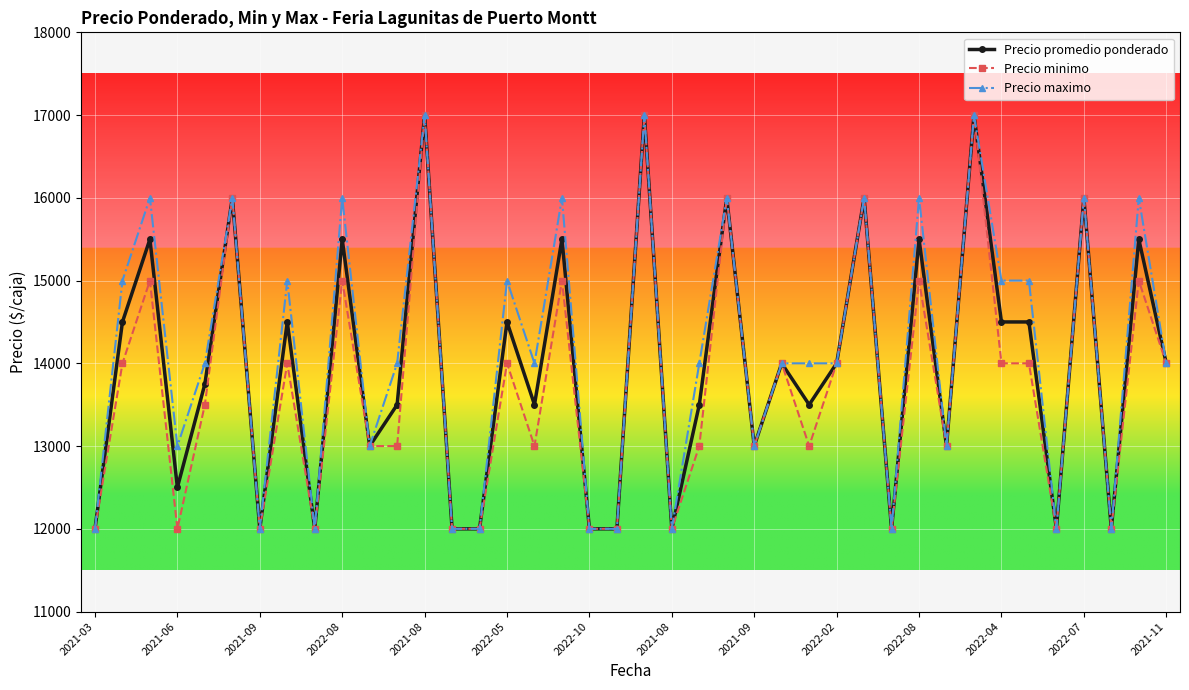

What is the value of the Precio promedio ponderado point at the 8th from the left?

14500